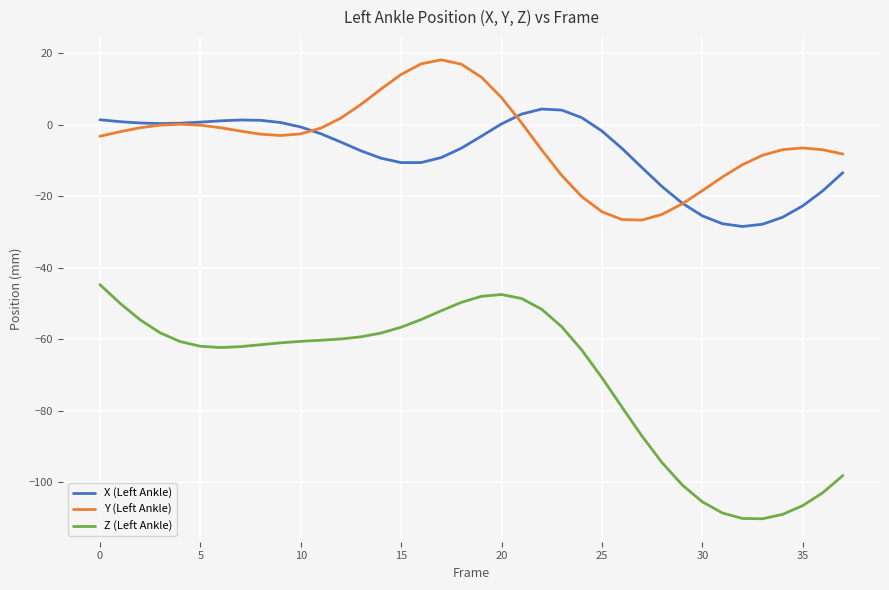

Which series has the widest spread of values?

Z (Left Ankle)